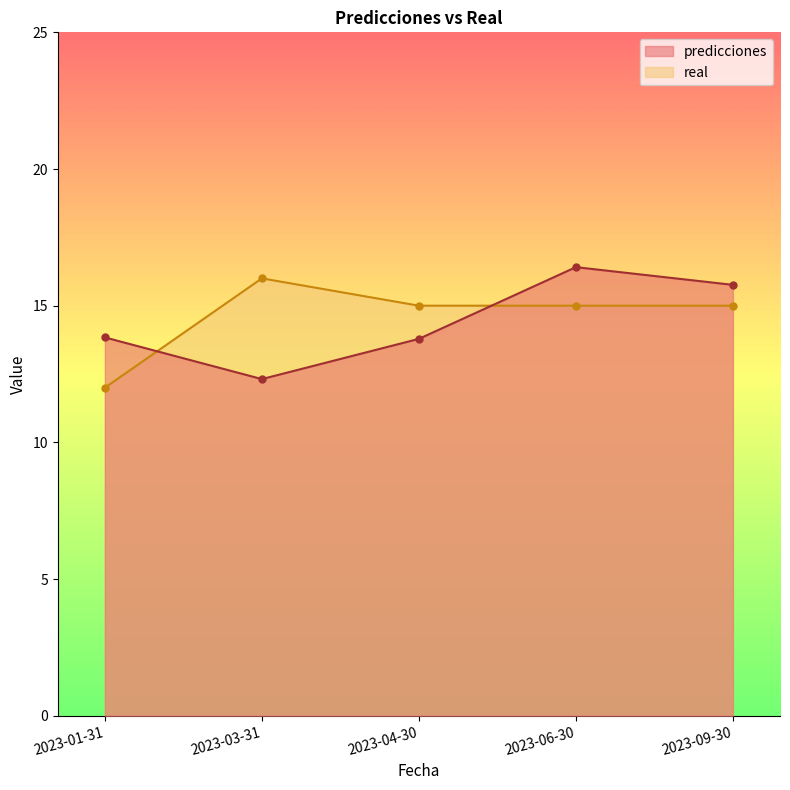

Reading left to right, list all the values displayed in this chart.

predicciones: 13.8	12.3	13.8	16.4	15.8
real: 12.0	16.0	15.0	15.0	15.0